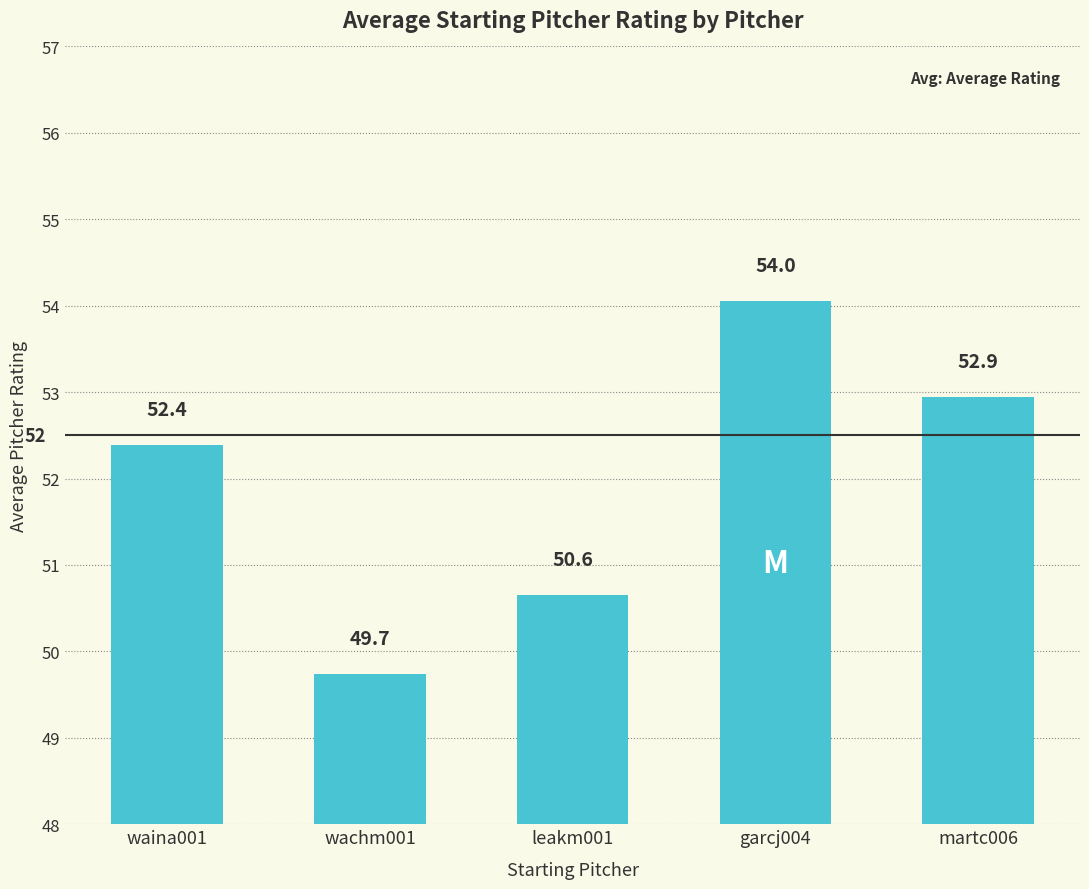

At which category does the chart reach its minimum across all series?

wachm001